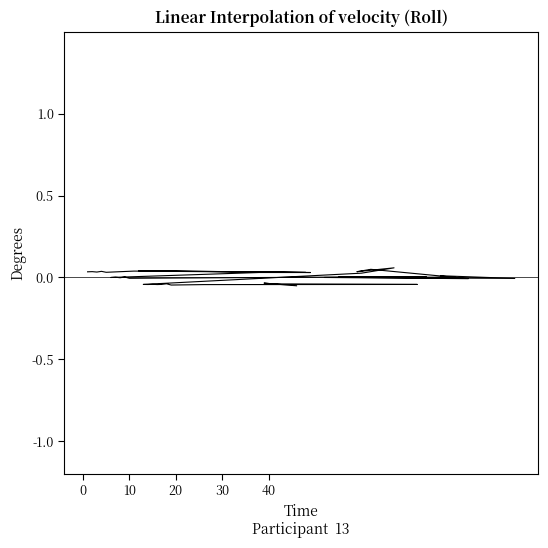

What is the difference between the second highest and minimum values?

0.1